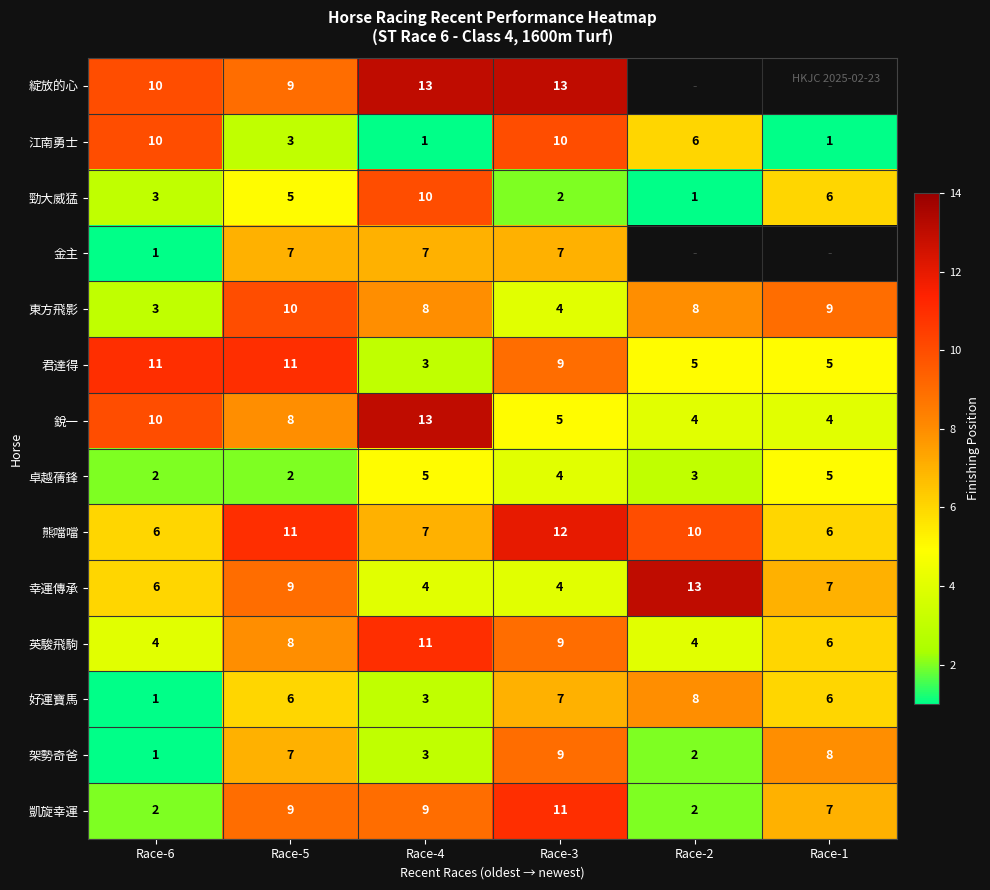

The 東方飛影 series shows 4.1 at Race-6. True or false?

False